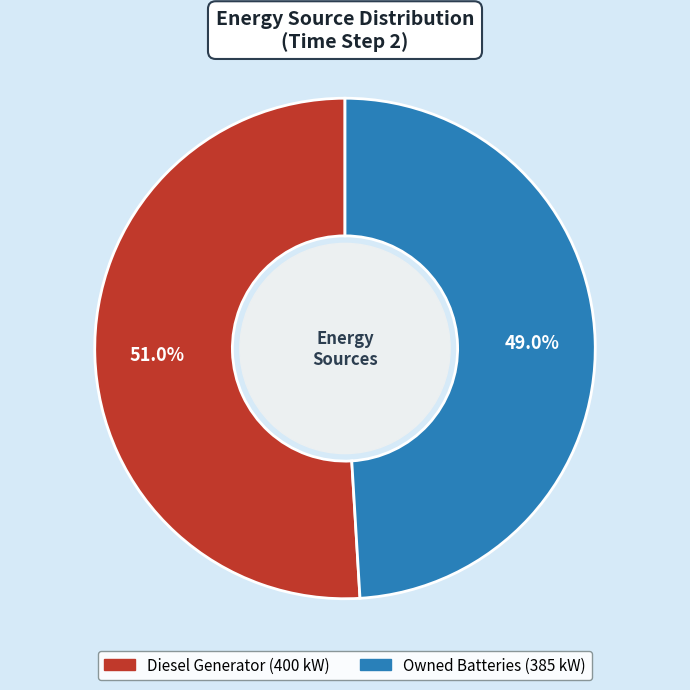

Count the number of slices in the pie.

2